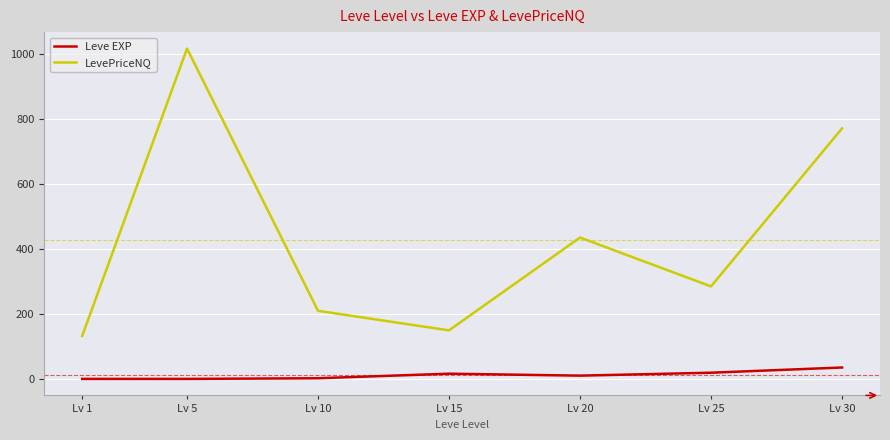

Rank the series by their average value, from lowest to highest.

Leve EXP, LevePriceNQ